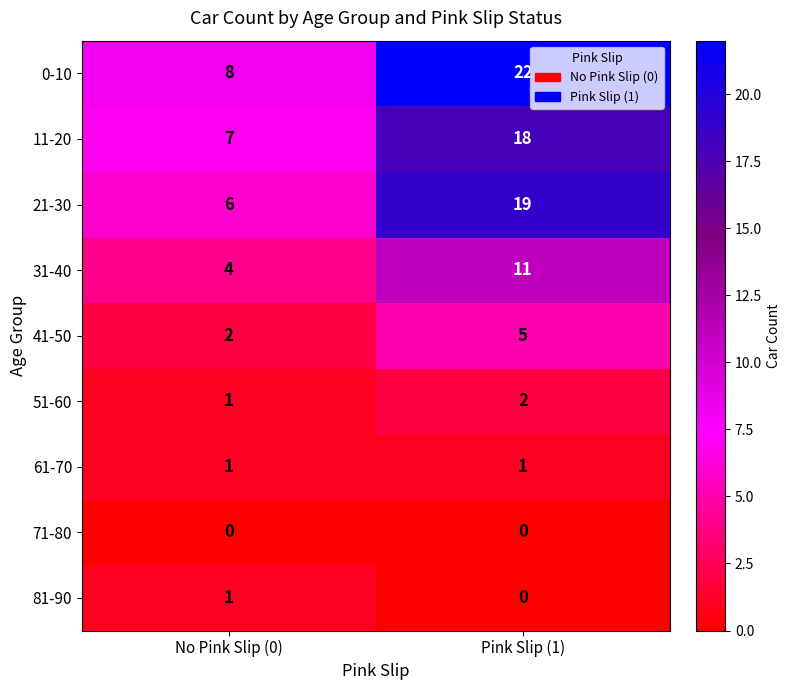

What is the spread (max minus min) of values at No Pink Slip (0)?

8